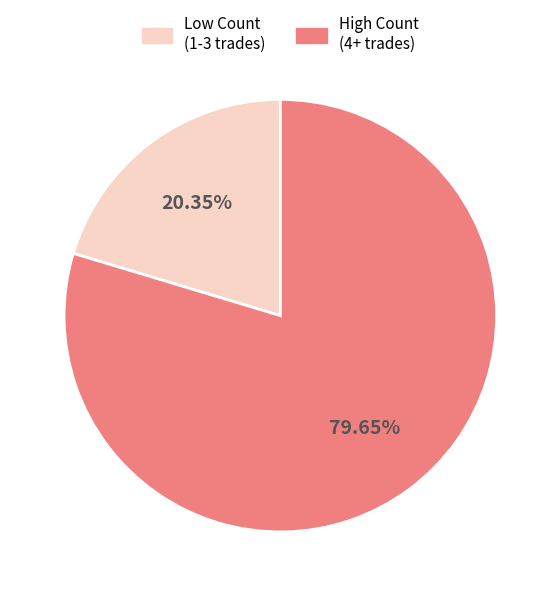

Is Low Count (1-3 trades) the majority of the pie?

No